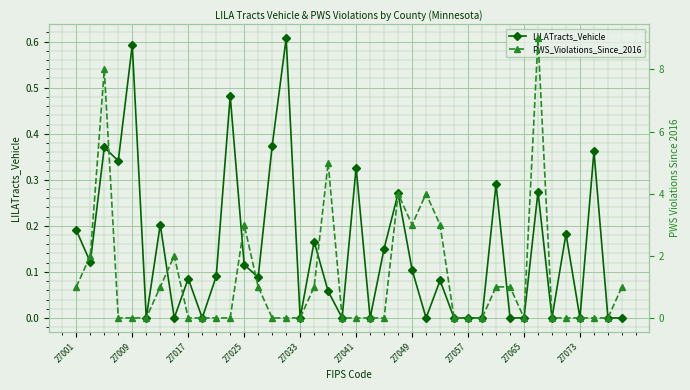

What is the average value of the PWS_Violations_Since_2016 series?

1.2